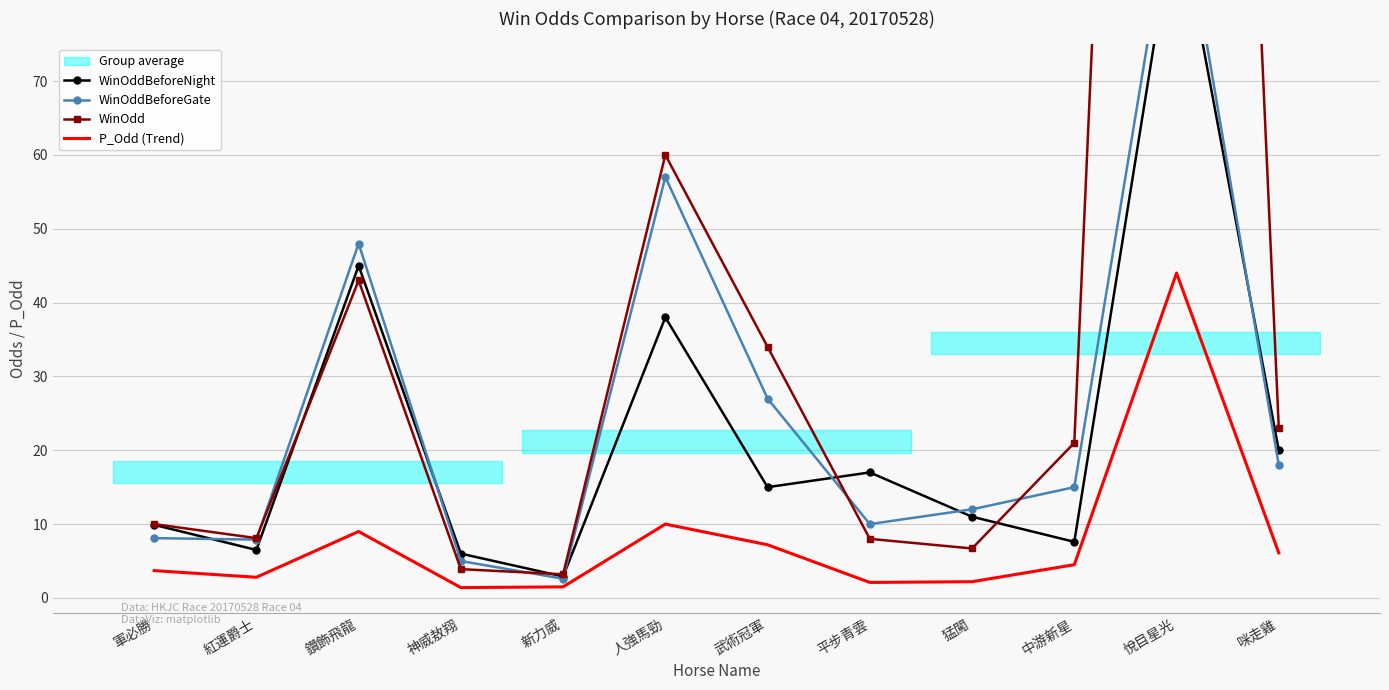

What position from the right is 咪走雞?

1